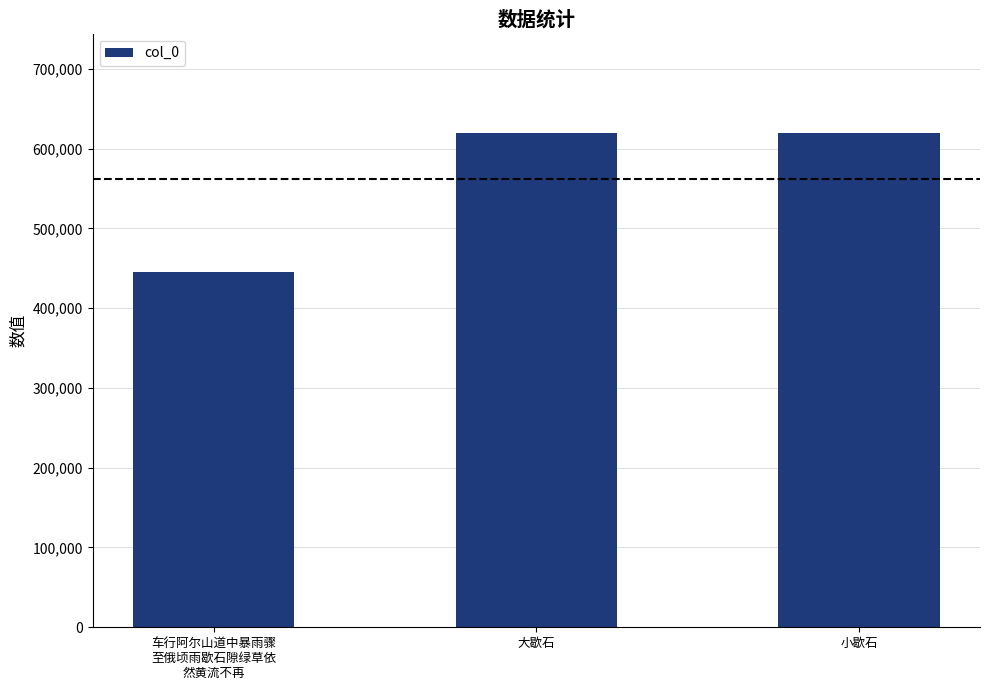

Which category has the lowest value across all series?

车行阿尔山道中暴雨骤
至俄顷雨歇石隙绿草依
然黄流不再